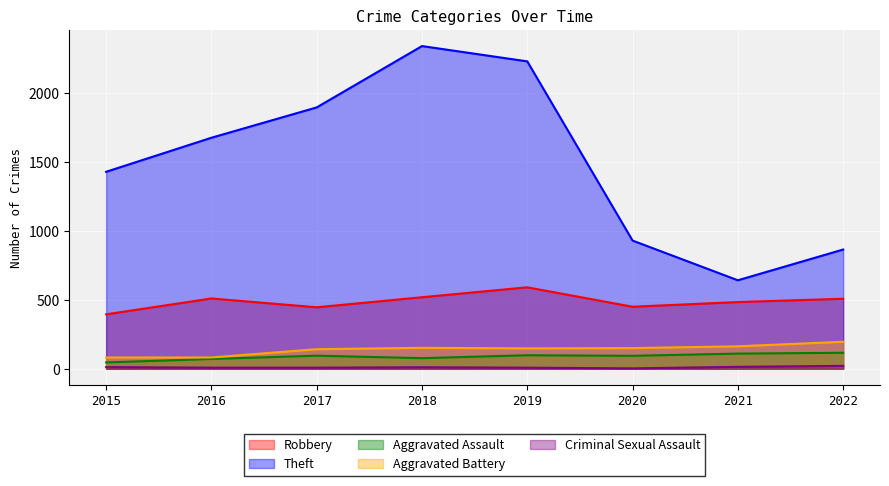

What is the value of the Criminal Sexual Assault point at the 5th from the left?

8